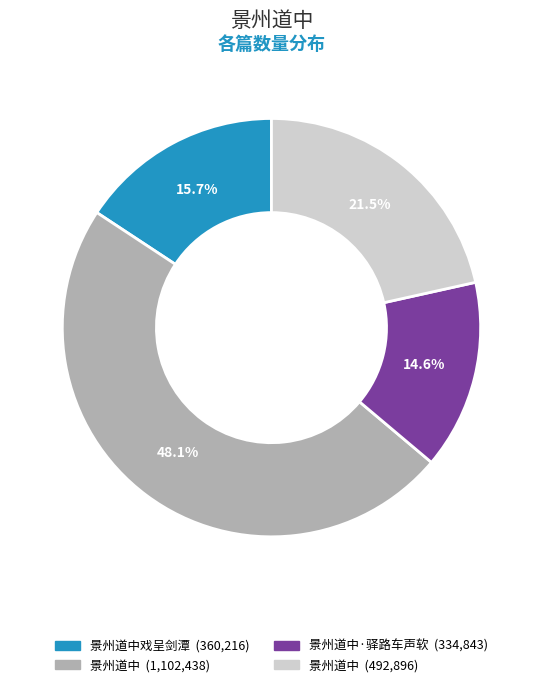

Does any single category account for the majority?

No